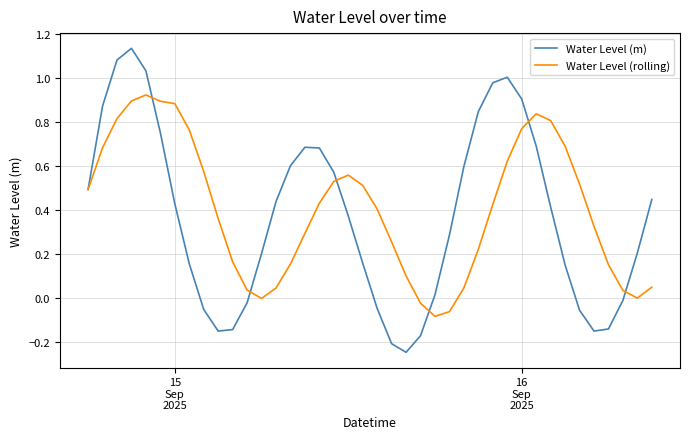

Rank the series by their maximum value, from highest to lowest.

Water Level (m), Water Level (rolling)